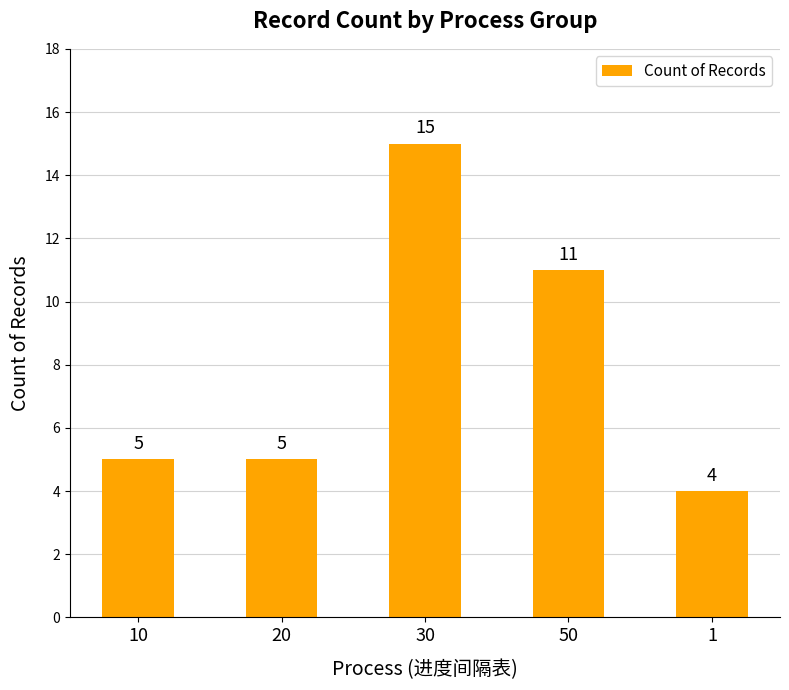

Reading left to right, transcribe all the data shown in this chart.

10=5	20=5	30=15	50=11	1=4